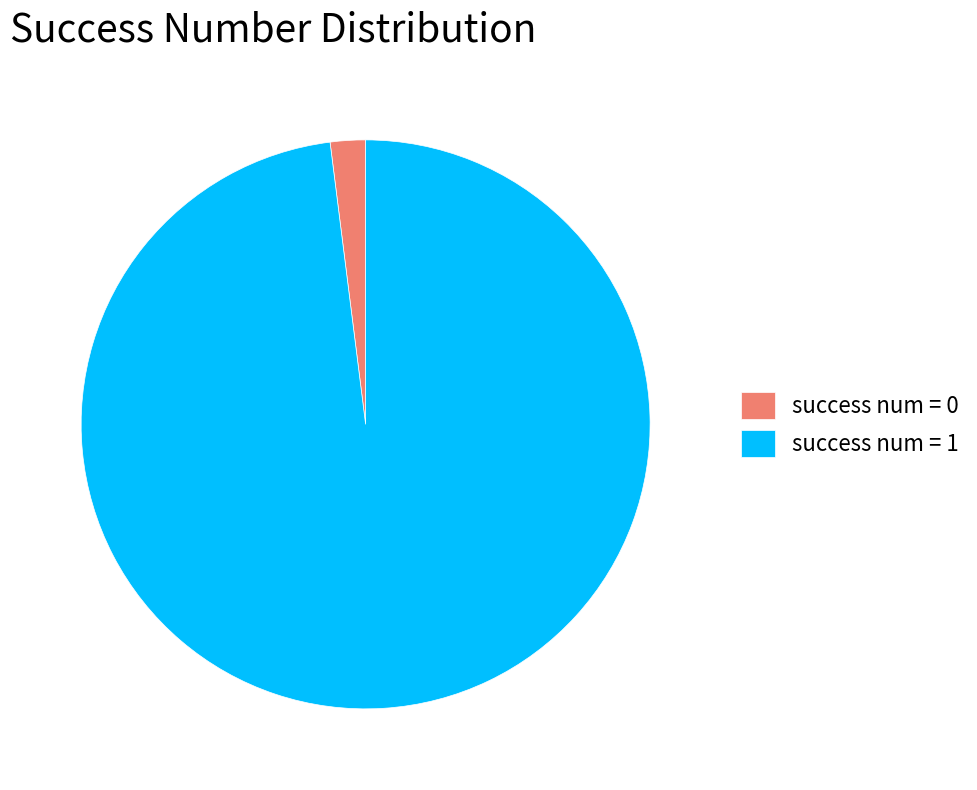

Do success num = 1 and success num = 0 together represent more than half of the pie?

Yes